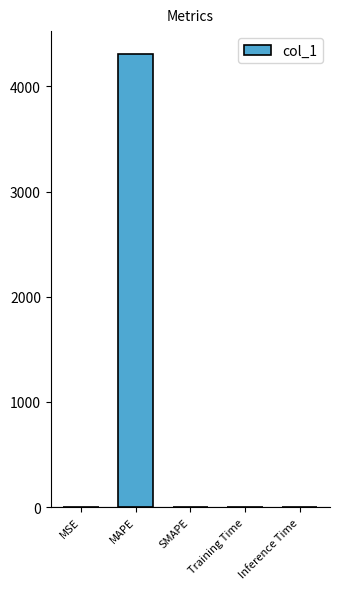

What position from the right is MSE?

5